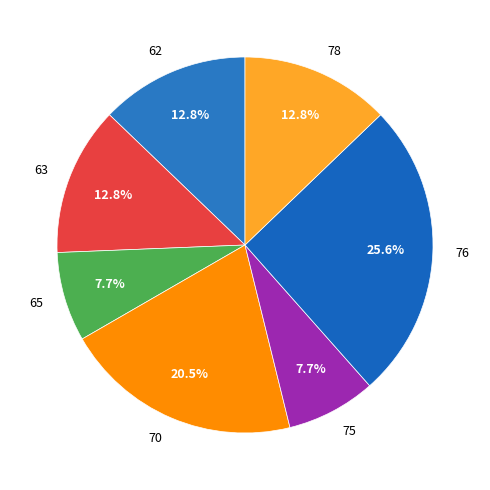

Which slice is the largest?

76